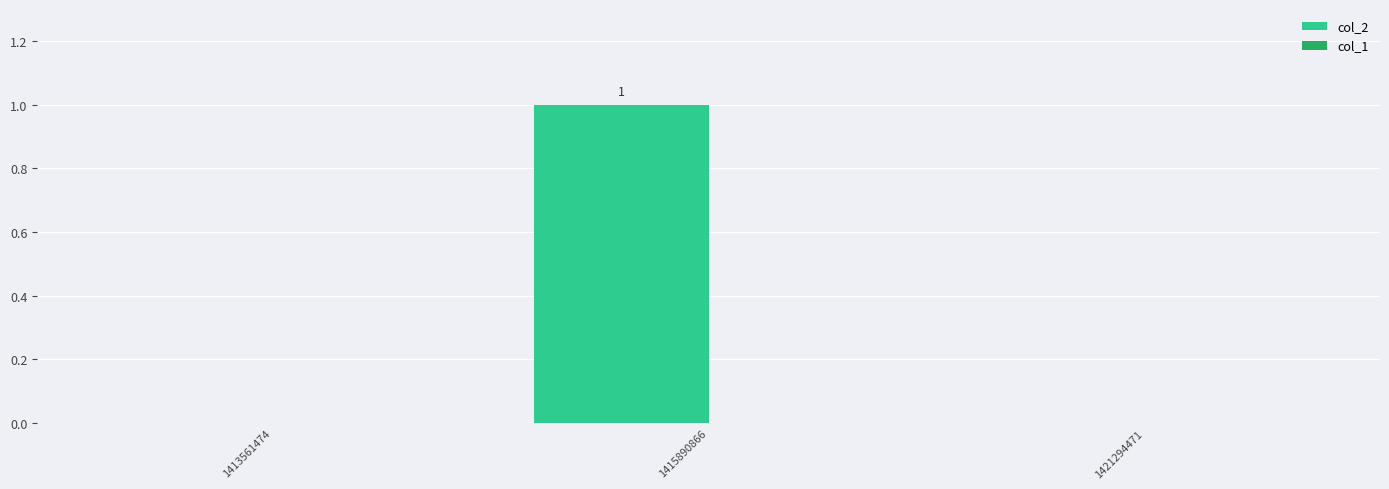

Which has a higher value, 1421294471 or 1415890866?

1415890866